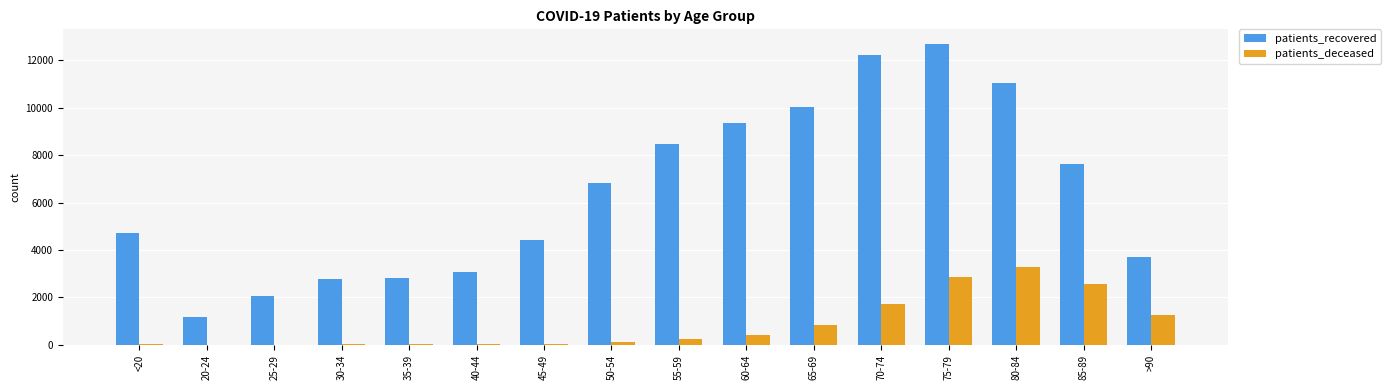

Which series changed the most between 50-54 and 65-69?

patients_recovered